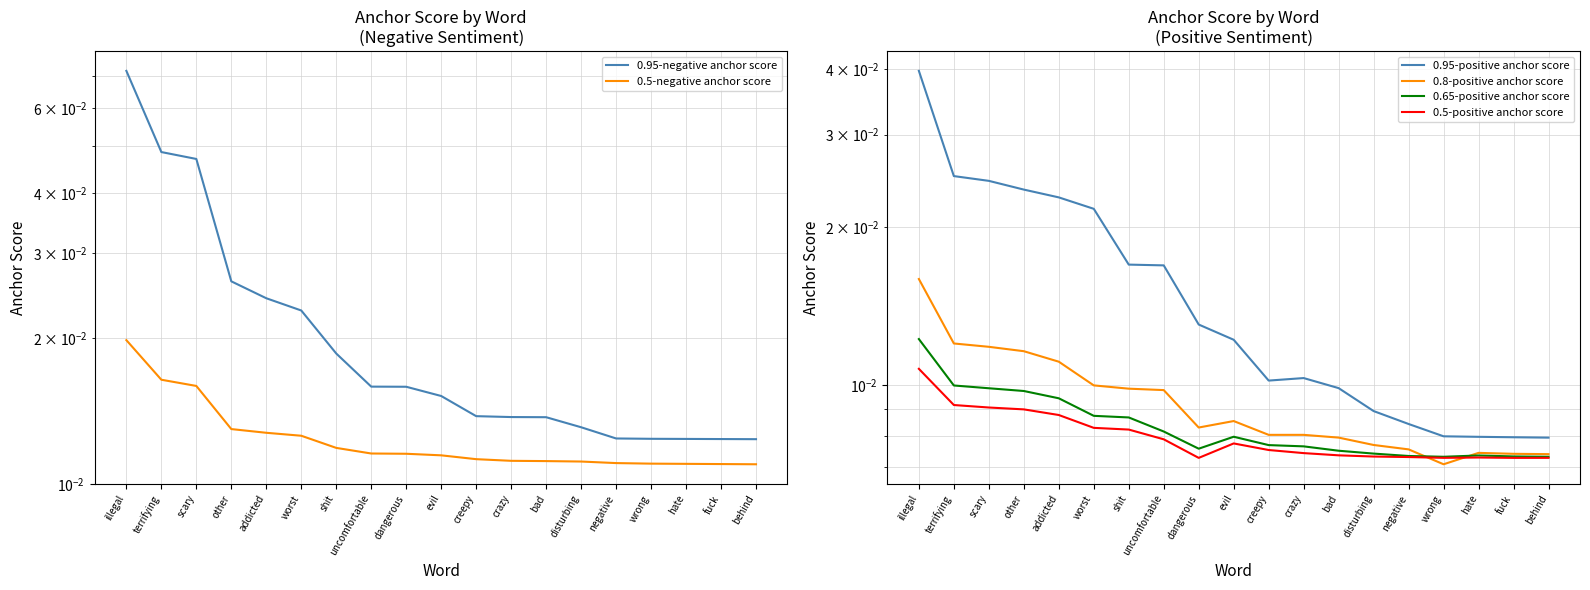

Is it true that 0.5-negative anchor score equals 0.0 at worst?

True